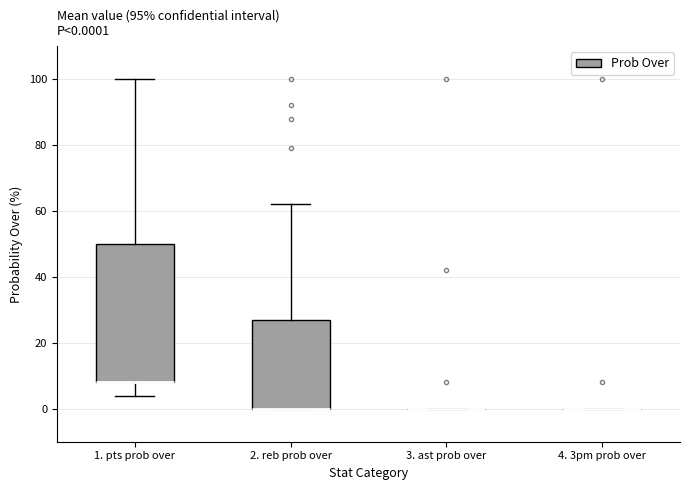

Which box is the tallest, from its lower edge to its upper edge?

1. pts prob over